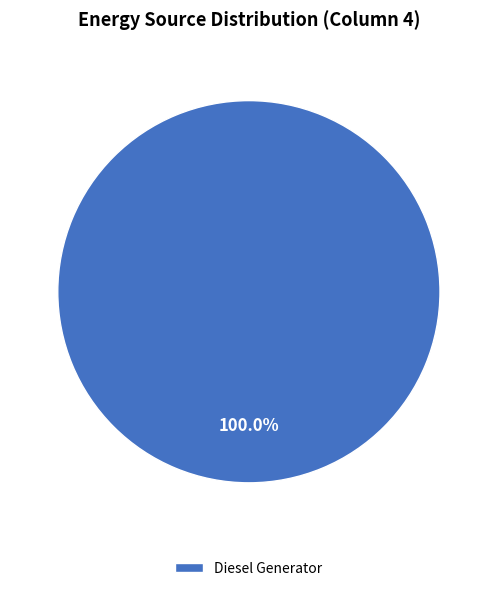

Rank the categories by value from lowest to highest.

Diesel Generator